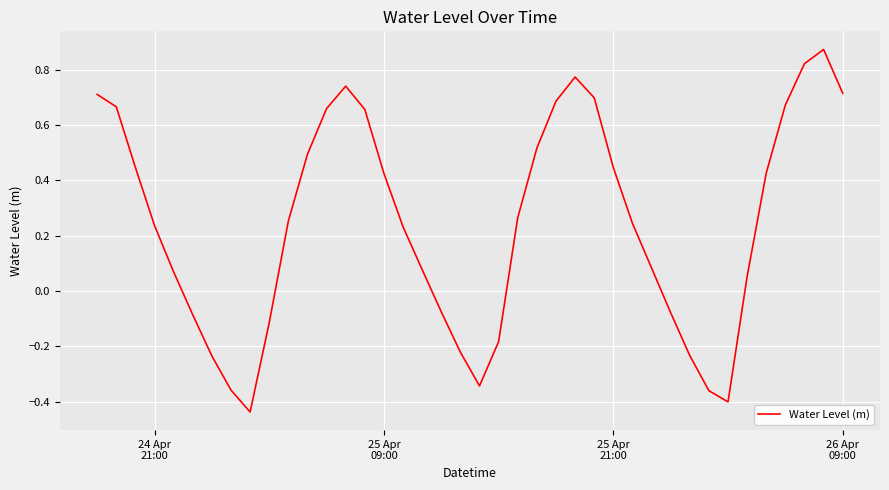

What is the difference between the maximum and minimum values?

1.3